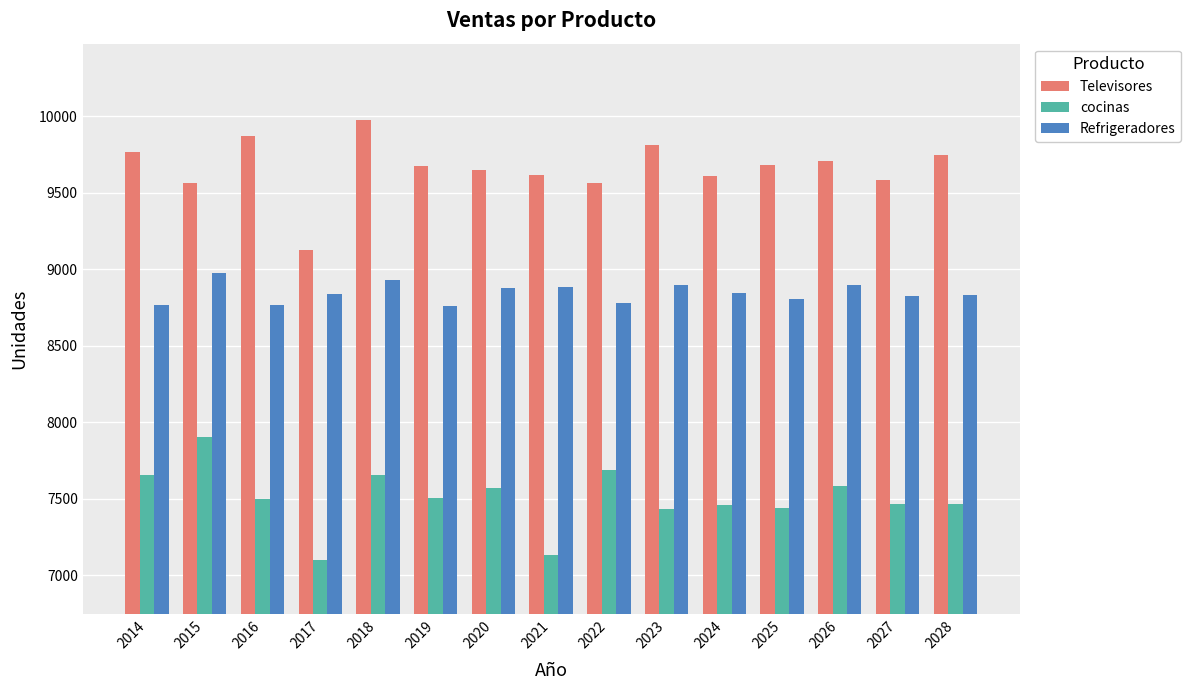

How many values in the Refrigeradores series are below 8835?

7